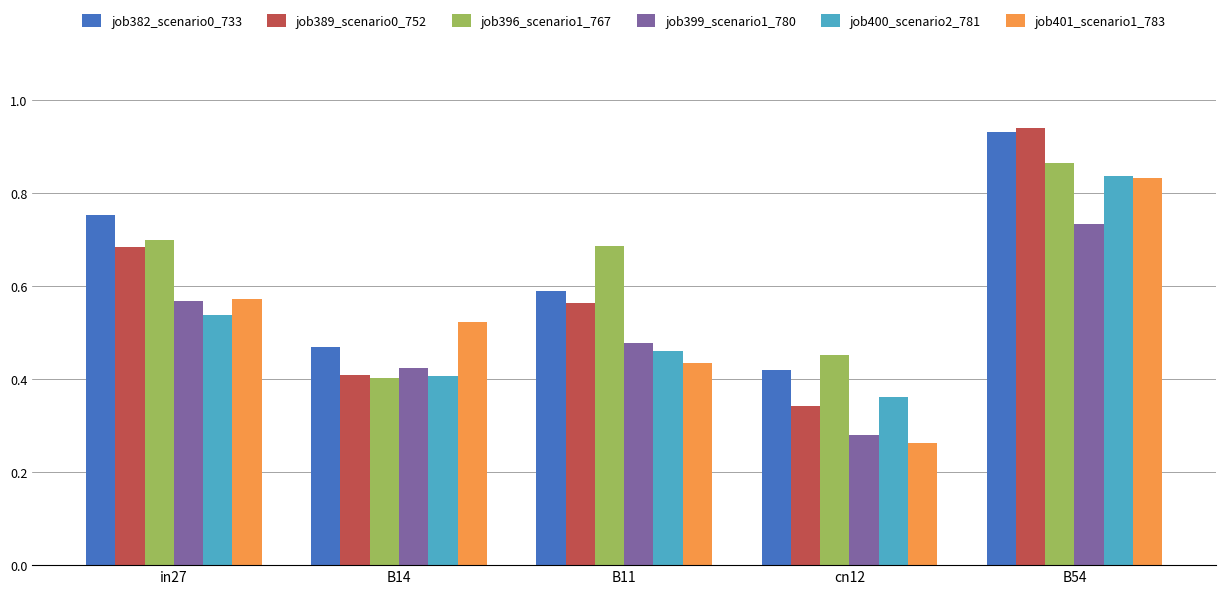

How many job399_scenario1_780 values are between 0 and 1?

5